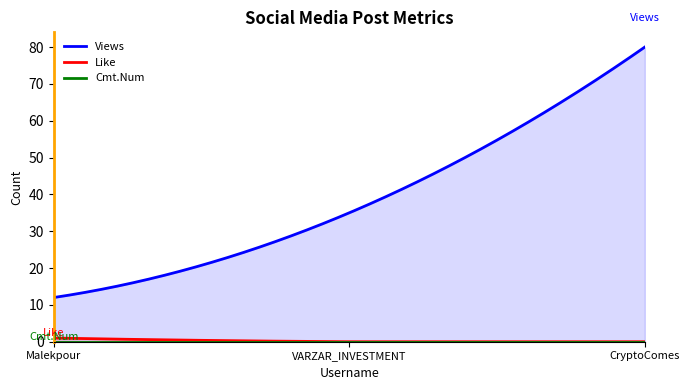

Between CryptoComes and Malekpour, which is larger?

CryptoComes